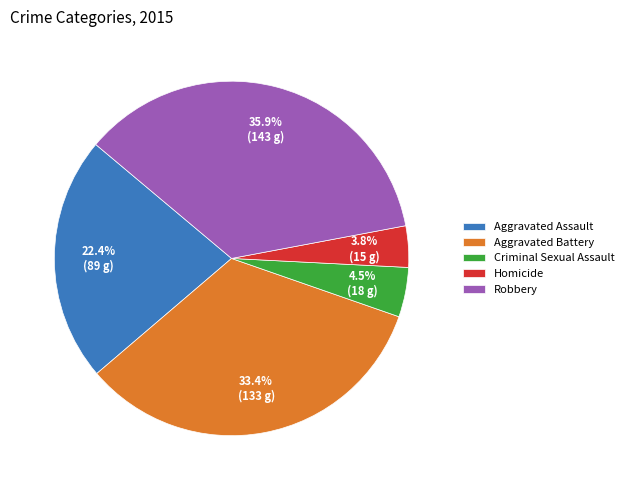

Count the number of slices in the pie.

5